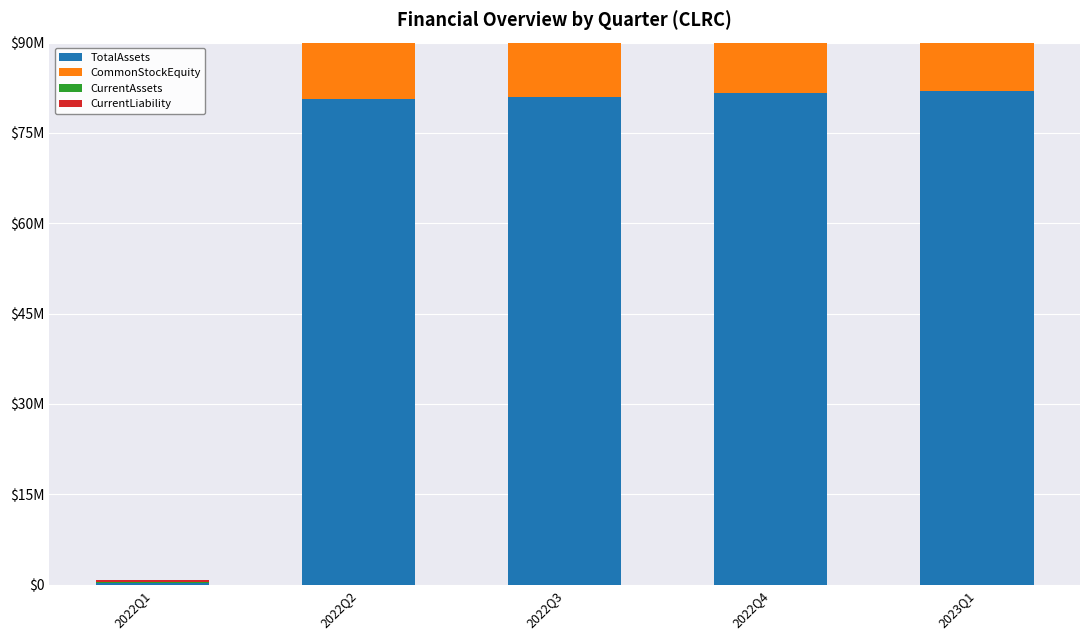

Reading right to left, transcribe all the data shown in this chart.

TotalAssets: 2023Q1=82032663	2022Q4=81557355	2022Q3=80927120	2022Q2=80593658	2022Q1=237511
CommonStockEquity: 2023Q1=78160987	2022Q4=77709135	2022Q3=78119075	2022Q2=78198869	2022Q1=19070
CurrentAssets: 2023Q1=82032663	2022Q4=81557355	2022Q3=80927120	2022Q2=80593658	2022Q1=237511
CurrentLiability: 2023Q1=3871676	2022Q4=3848220	2022Q3=2808045	2022Q2=2394789	2022Q1=218441